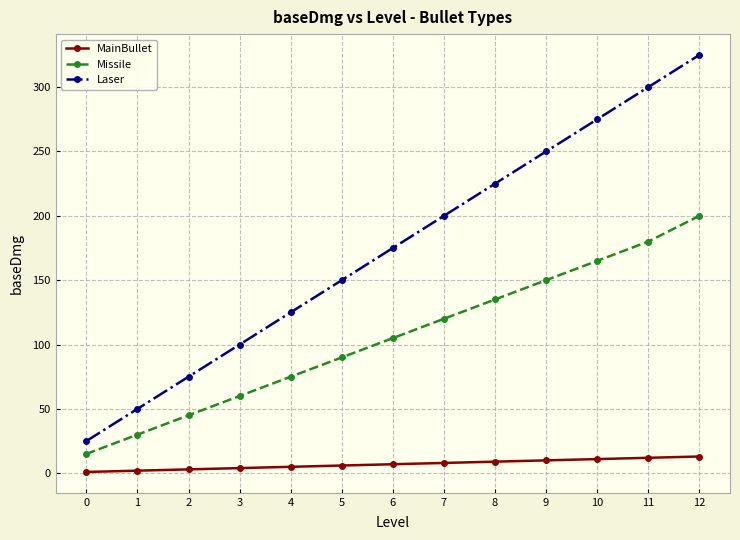

What is the spread (max minus min) of values at 9?

240